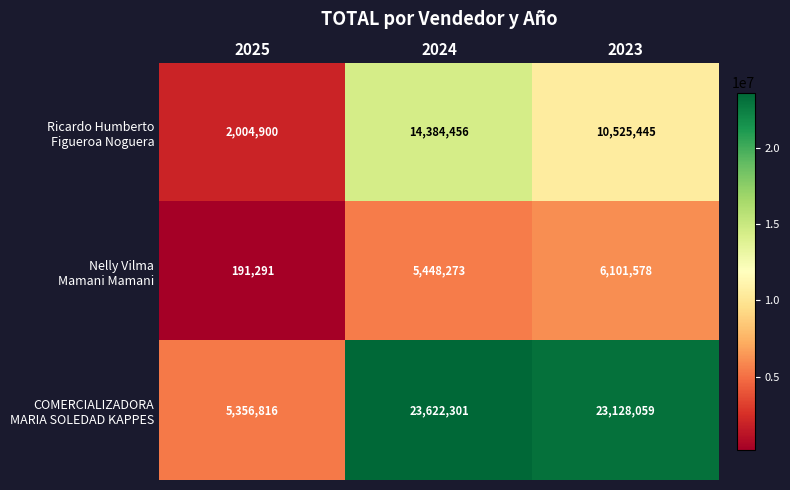

What is the difference between the highest and lowest values at 2024?

18174028